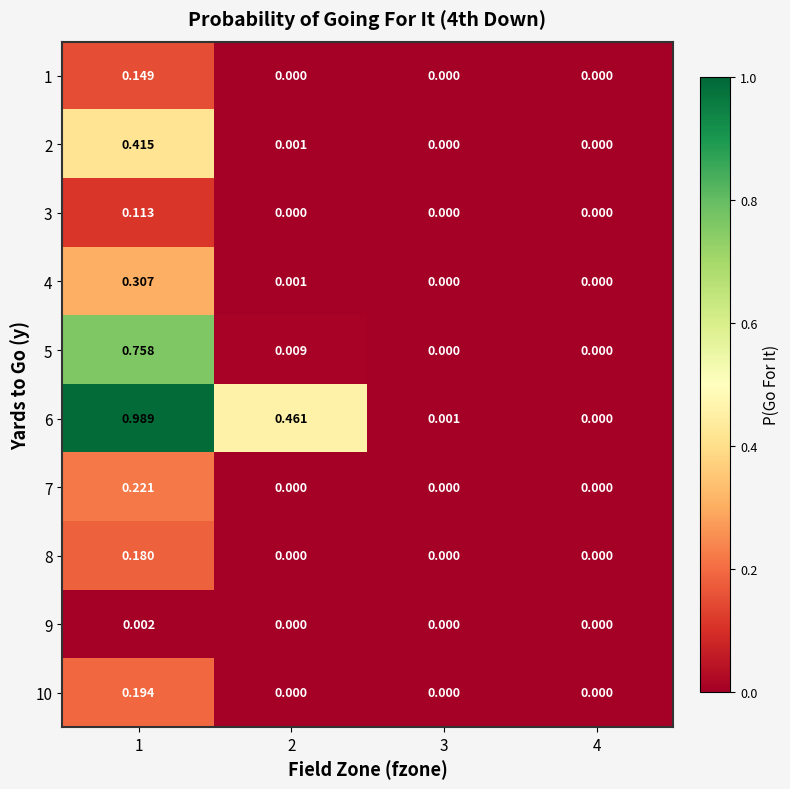

At which category does the chart reach its peak across all series?

1